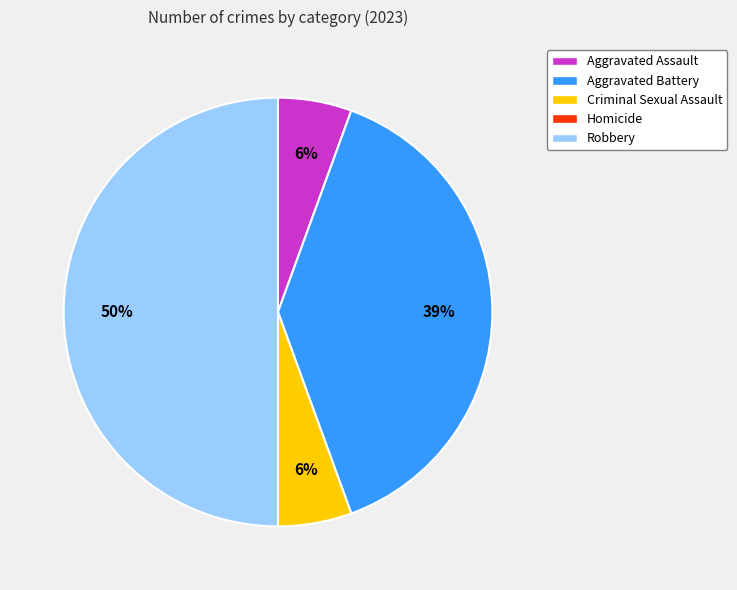

To the nearest percent, what is the difference between the Robbery and Criminal Sexual Assault slice percentages?

44%